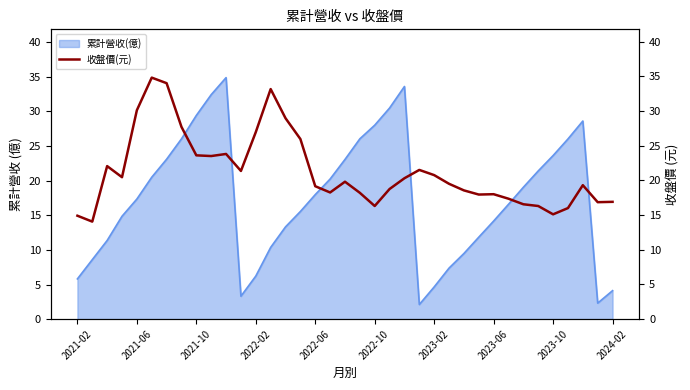

True or false: 累計營收(億) has a value of 6.2 at 2022-02.

True